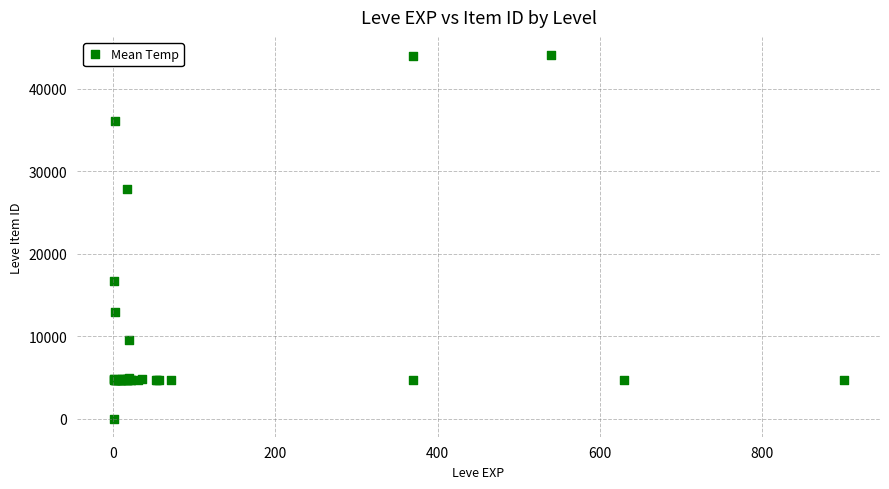

What Y value in the scatter plot is closest to 22050?

16734